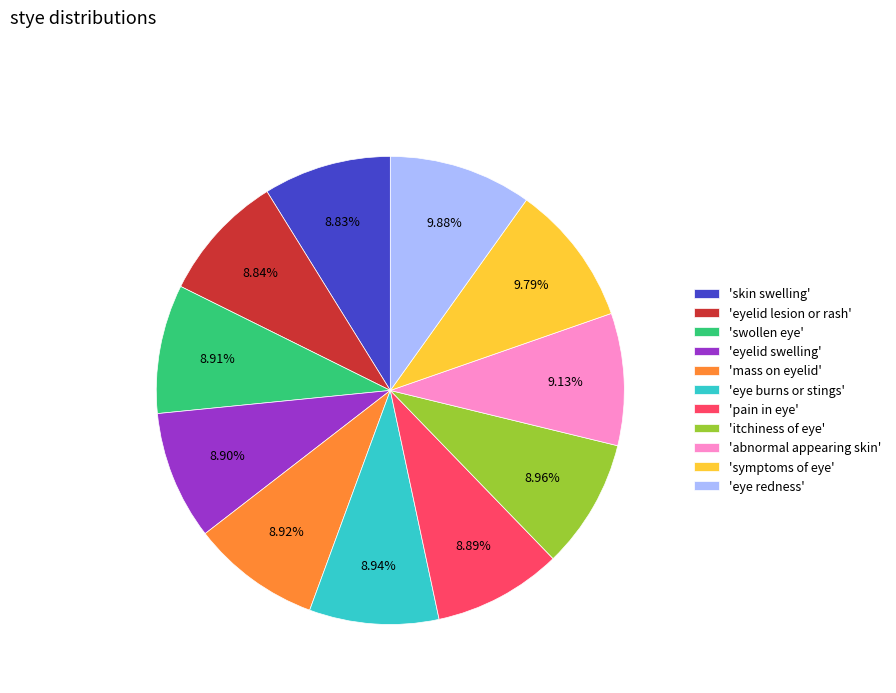

Does any single category account for the majority?

No